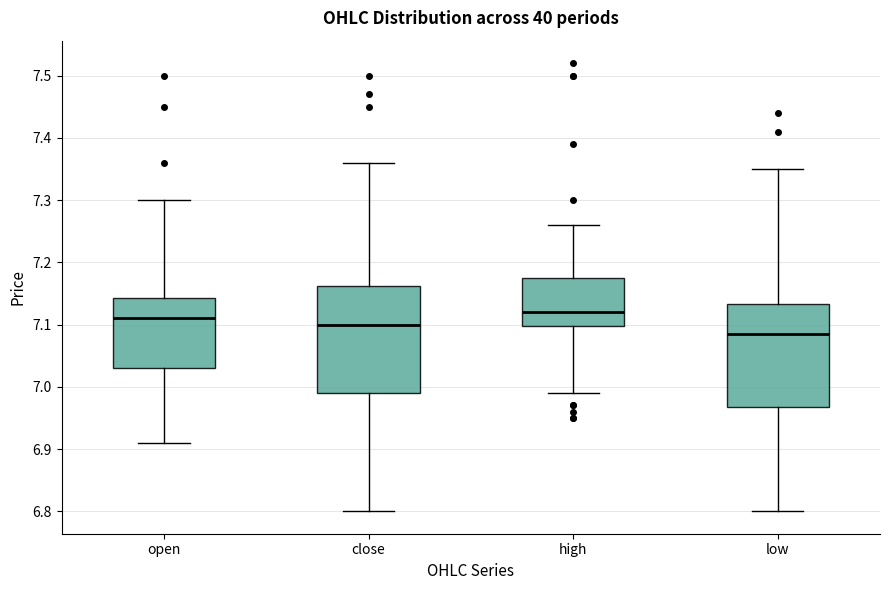

Where is the lower edge of the box for high on the y-axis? The values are not printed on the chart, so give them approximately, as read against the axis.

7.10